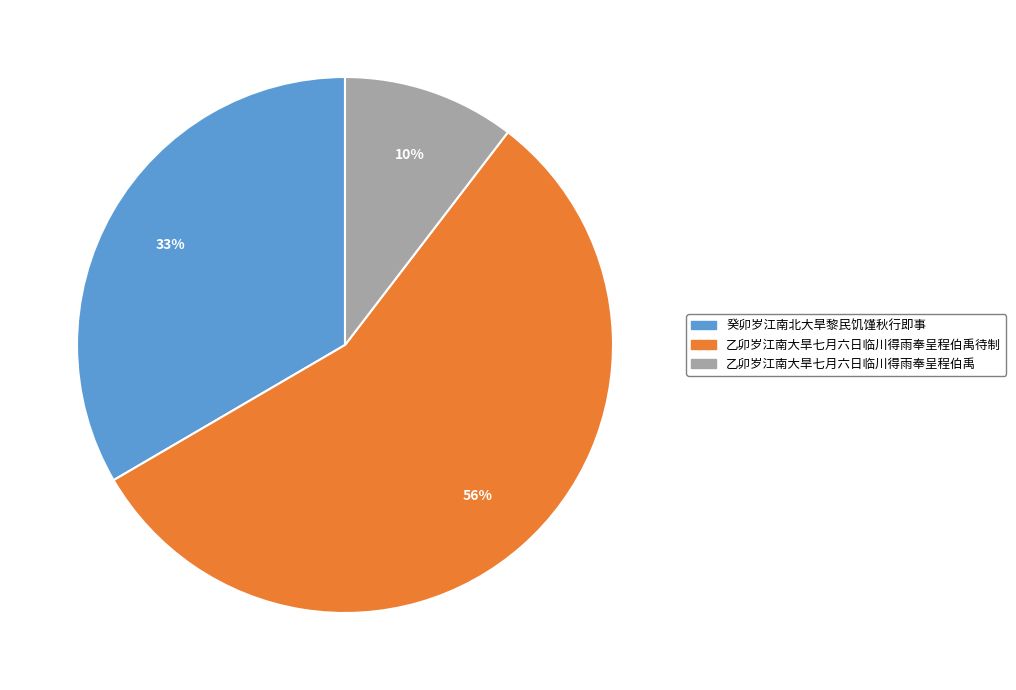

Count the number of slices in the pie.

3